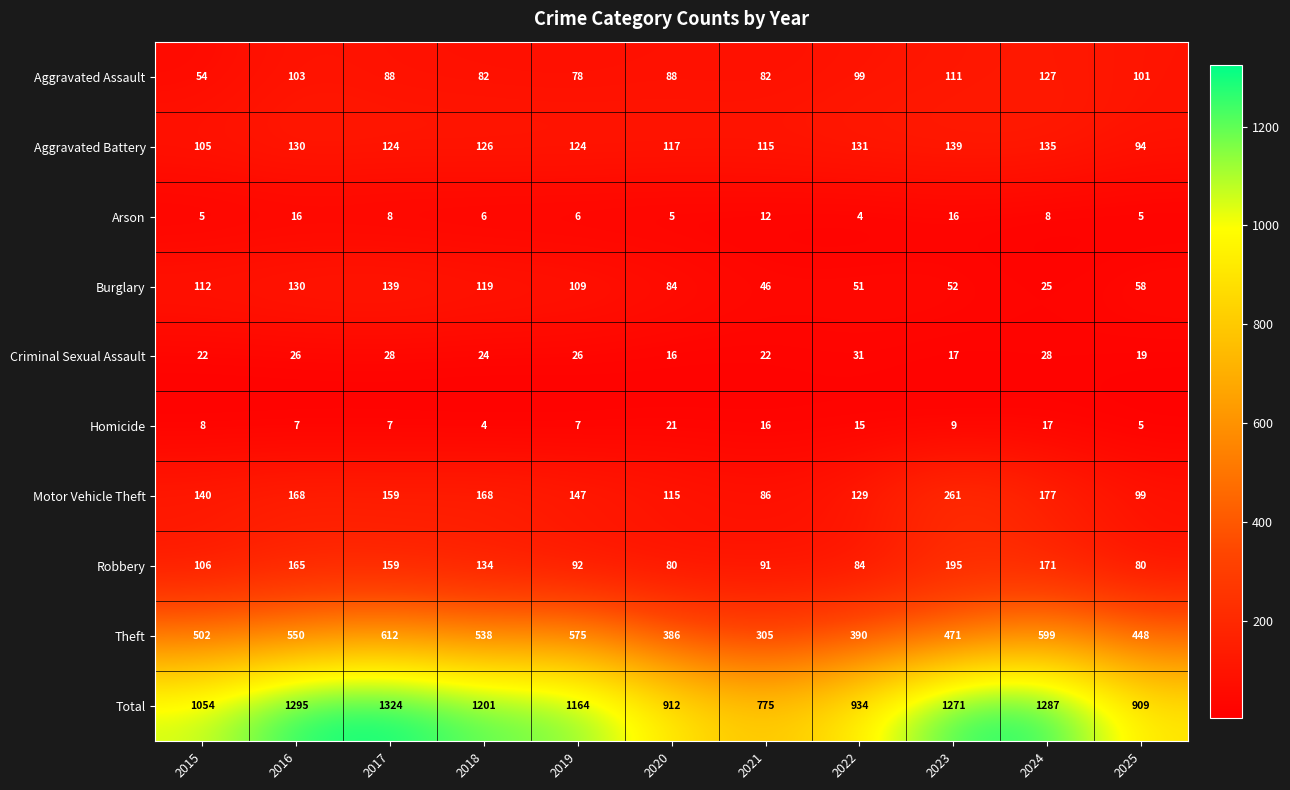

What is the sum of all Homicide values?

116